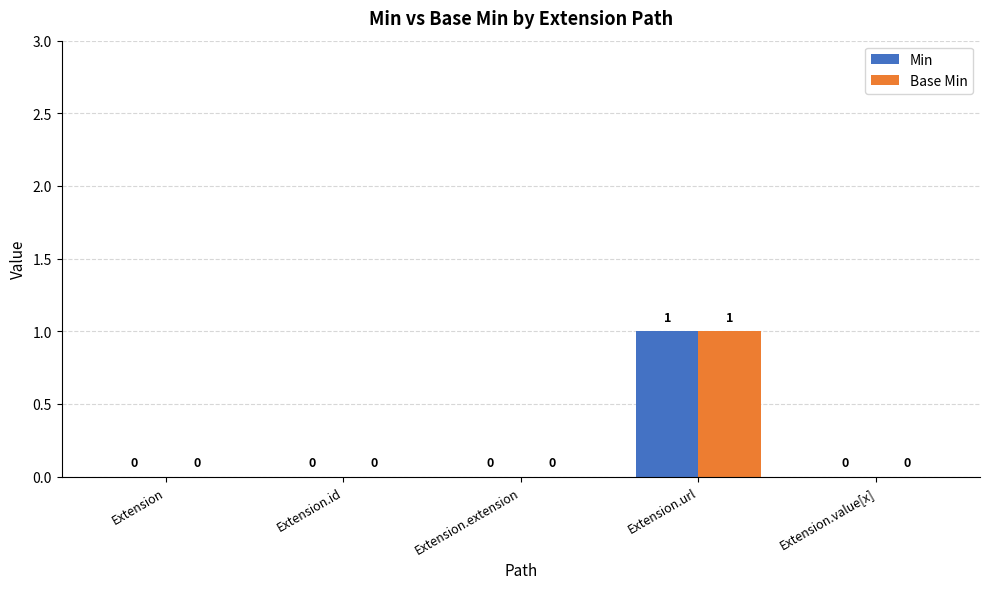

At which category is the sum across all series the highest?

Extension.url